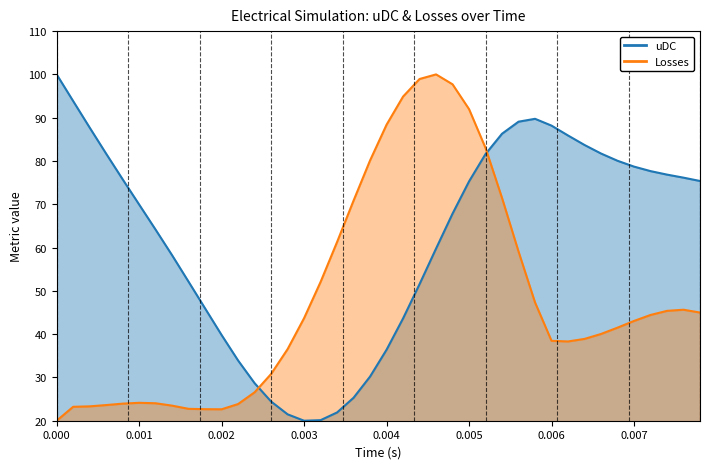

What are all the series names shown in the legend?

uDC, Losses